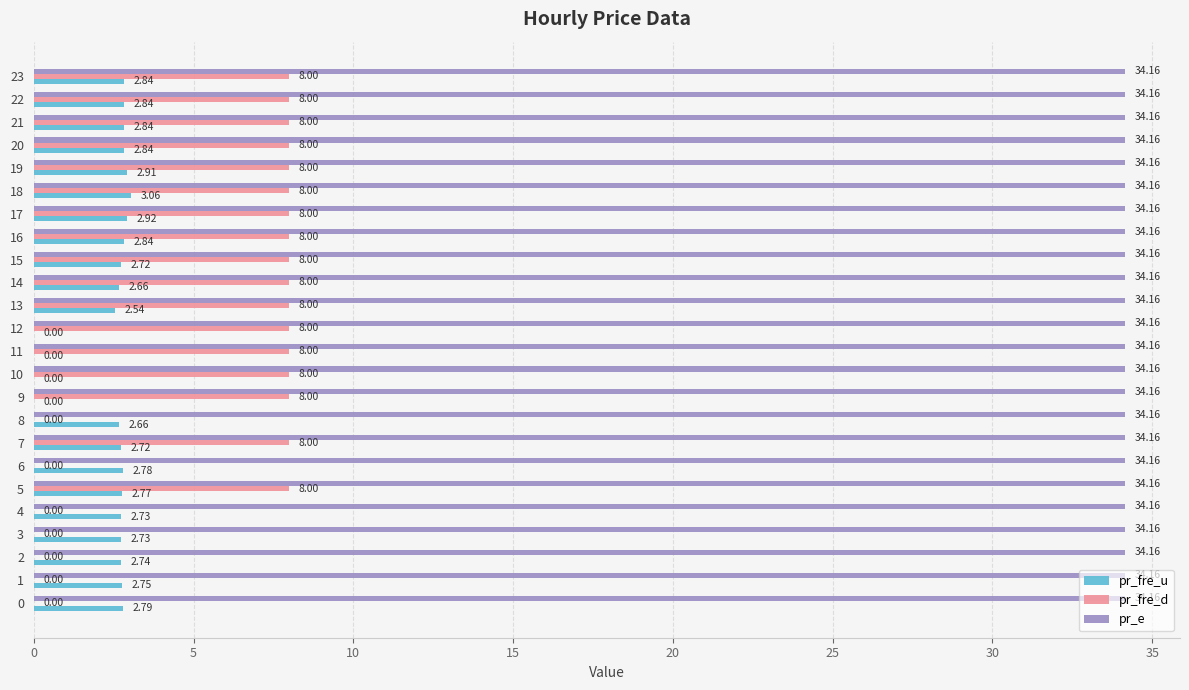

Between 19 and 22, which series saw the biggest shift?

pr_fre_u